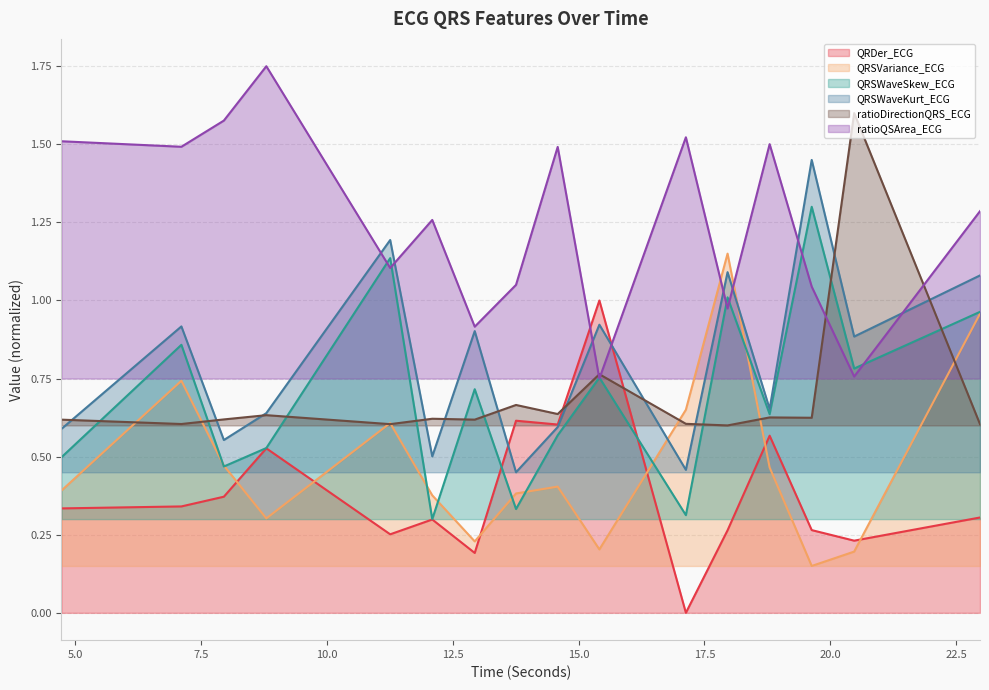

What are all the series names shown in the legend?

QRDer_ECG, QRSVariance_ECG, QRSWaveSkew_ECG, QRSWaveKurt_ECG, ratioDirectionQRS_ECG, ratioQSArea_ECG